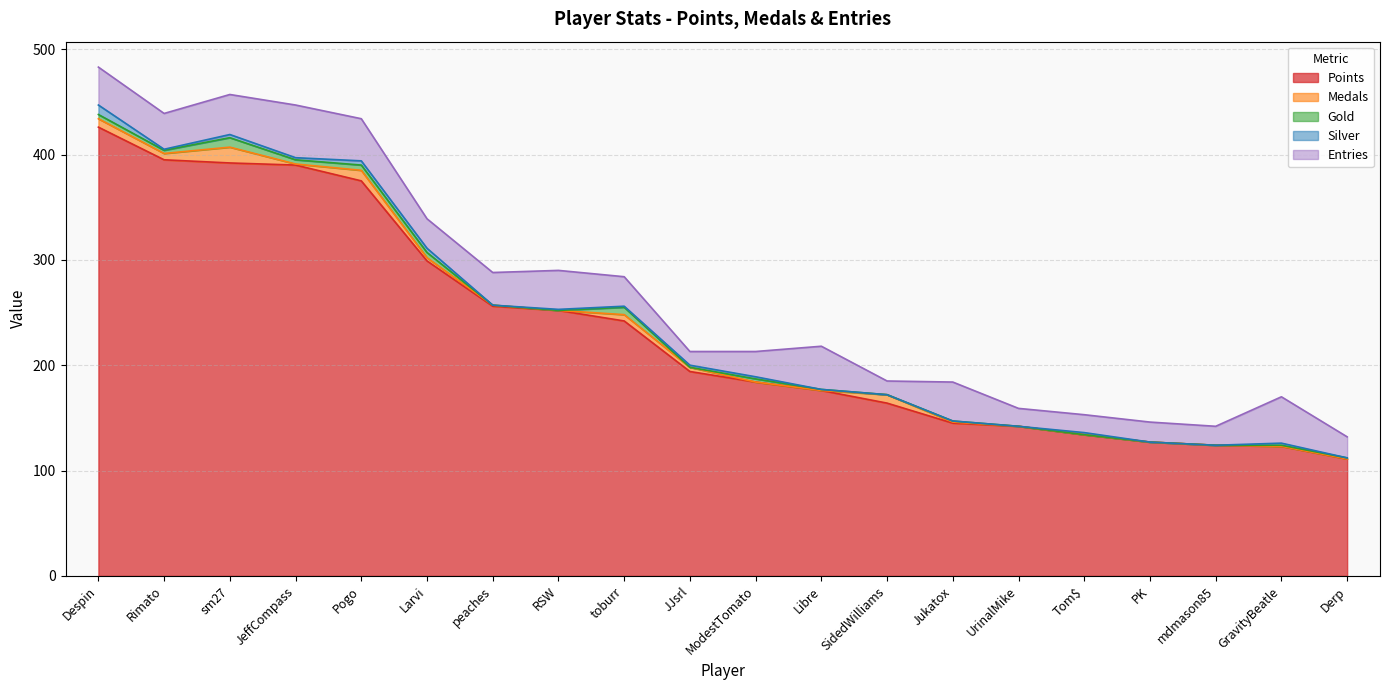

List the labels in order of Entries value, smallest first.

JJsrl, SidedWilliams, UrinalMike, Tom$, mdmason85, PK, Derp, ModestTomato, Larvi, toburr, peaches, Rimato, Despin, RSW, Jukatox, sm27, Pogo, Libre, GravityBeatle, JeffCompass